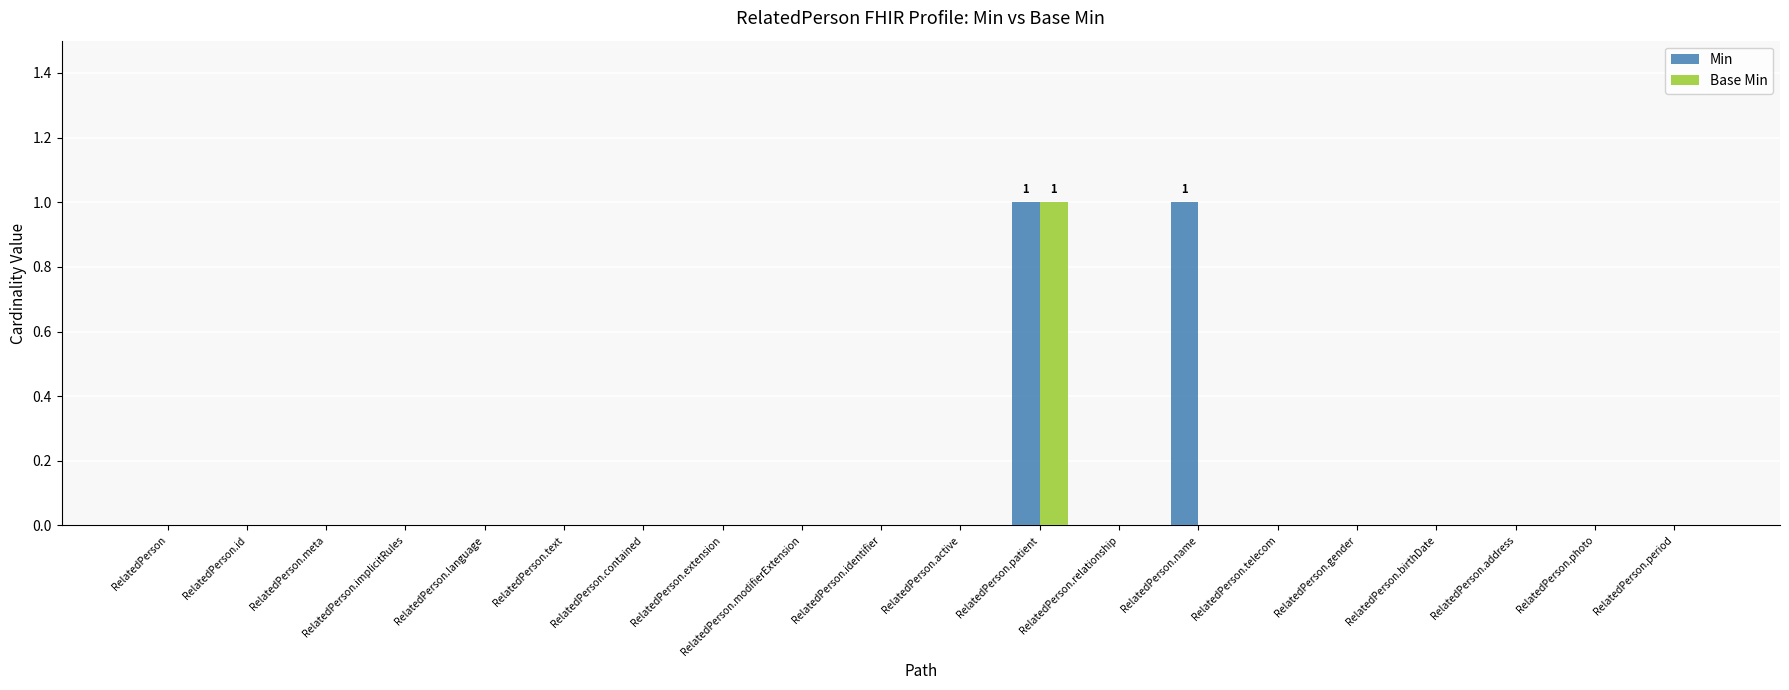

True or false: Base Min has a value of 1 at RelatedPerson.gender.

False